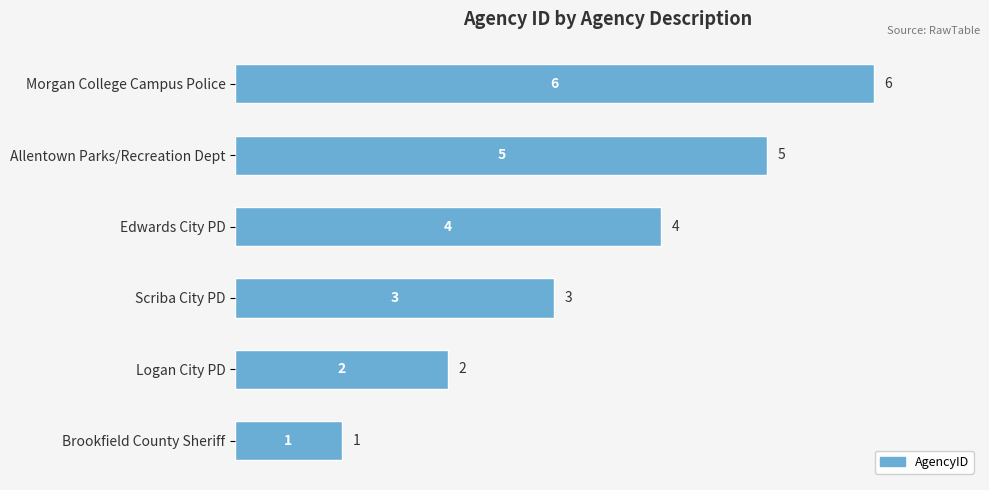

What is the average value?

4